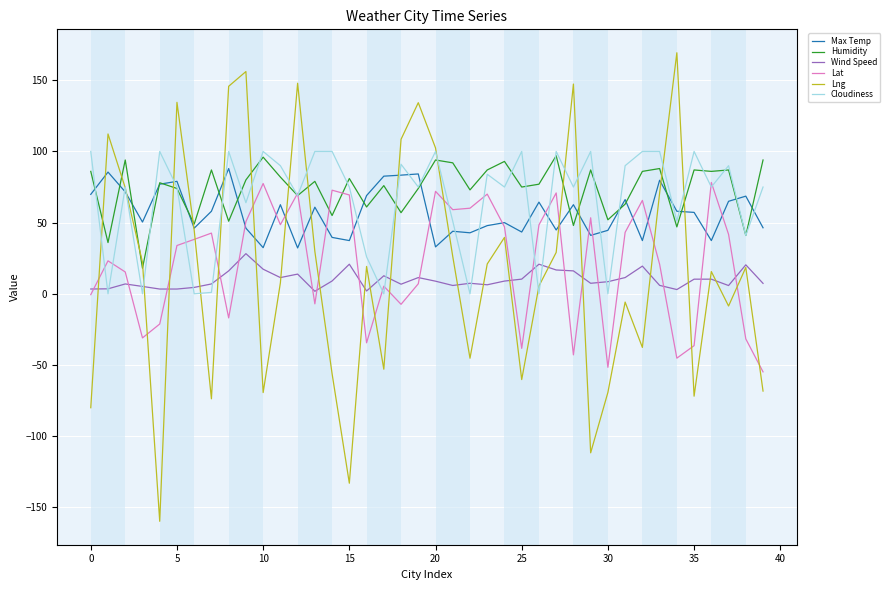

What is the highest value of the Humidity series?

97.0